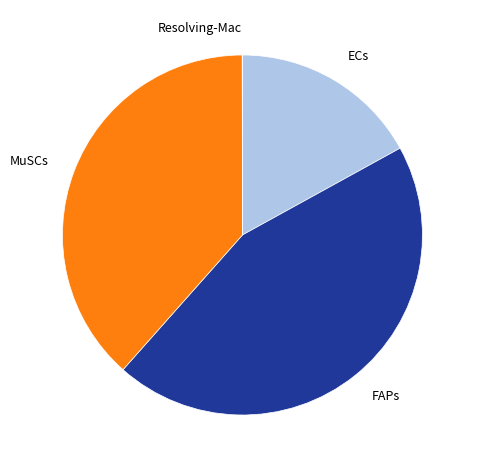

True or false: FAPs accounts for 45% of the total.

True